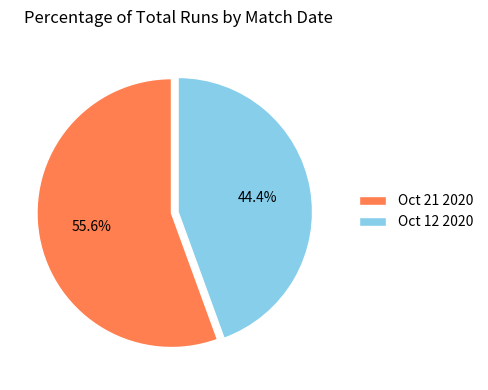

Is it true that Oct 21 2020 is 56% of the pie?

True